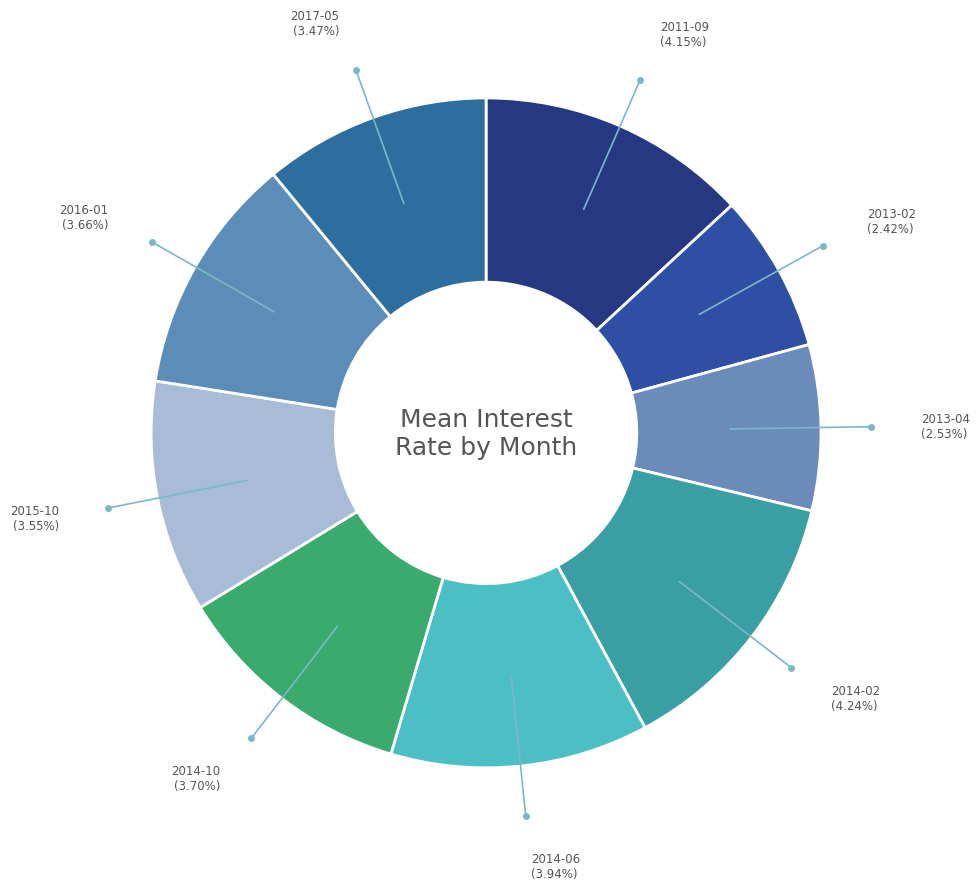

Is there any slice that represents more than half of the pie?

No